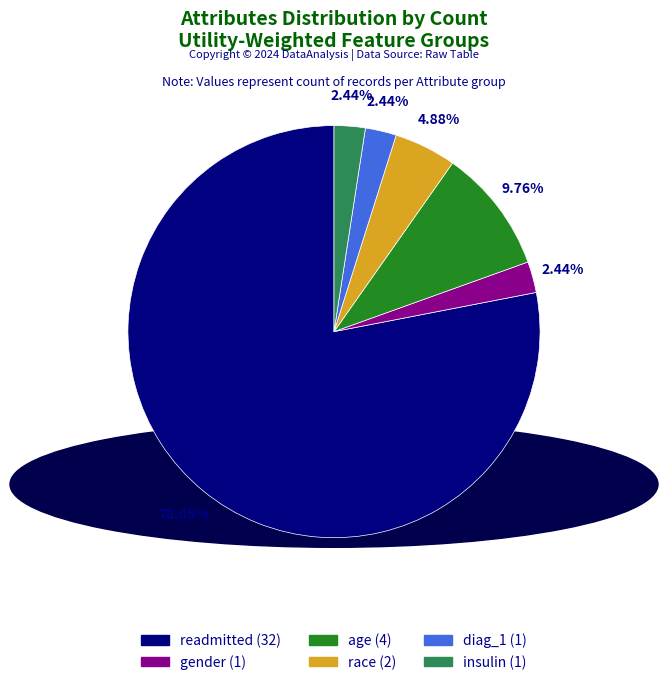

Between diag_1 and readmitted, which is larger?

readmitted